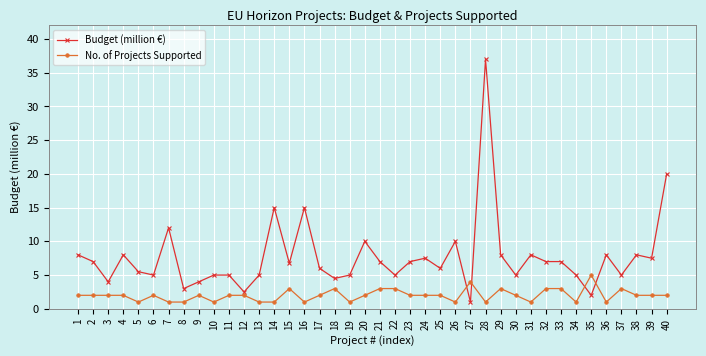

What is the value of the Budget (million €) point at the 8th from the left?

3.0